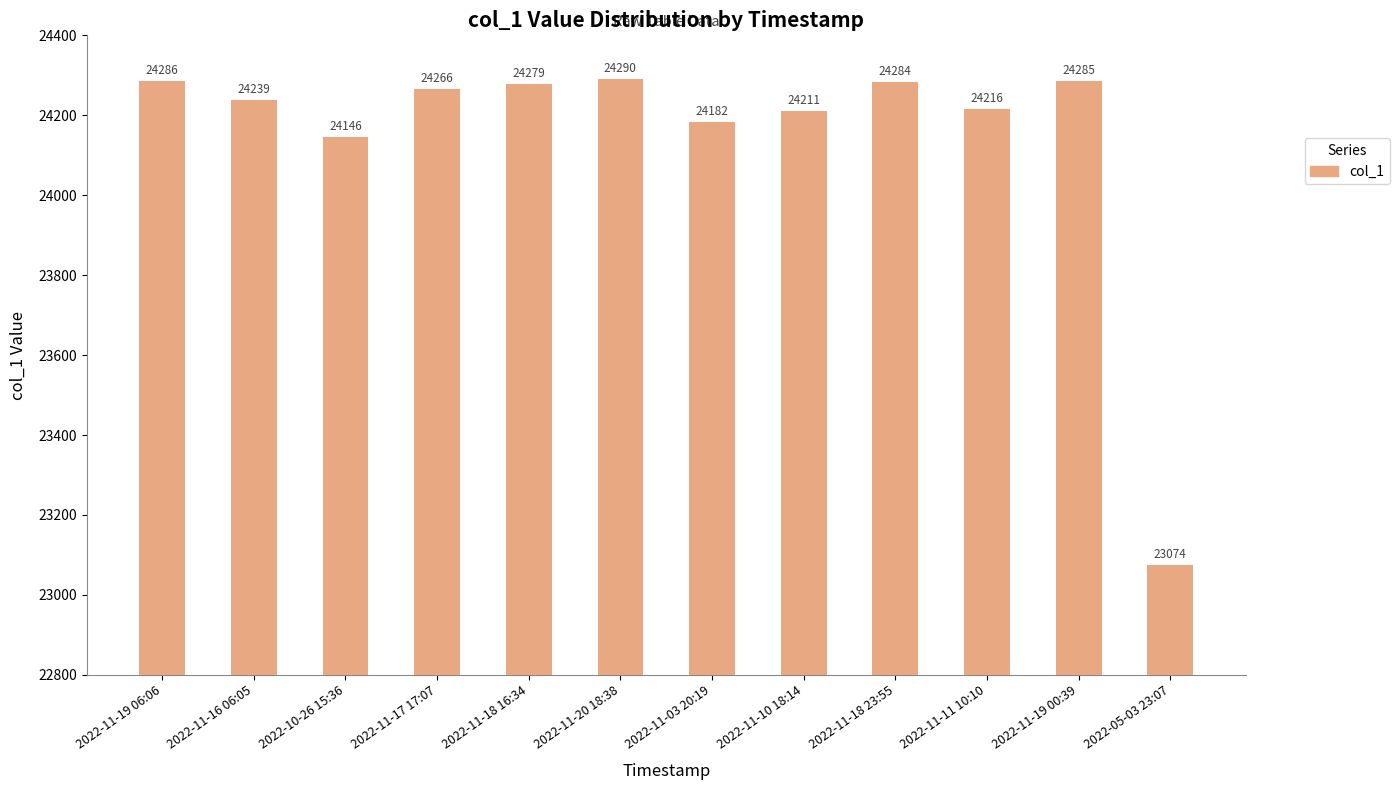

Where does the data first go above 24266?

2022-11-19 06:06